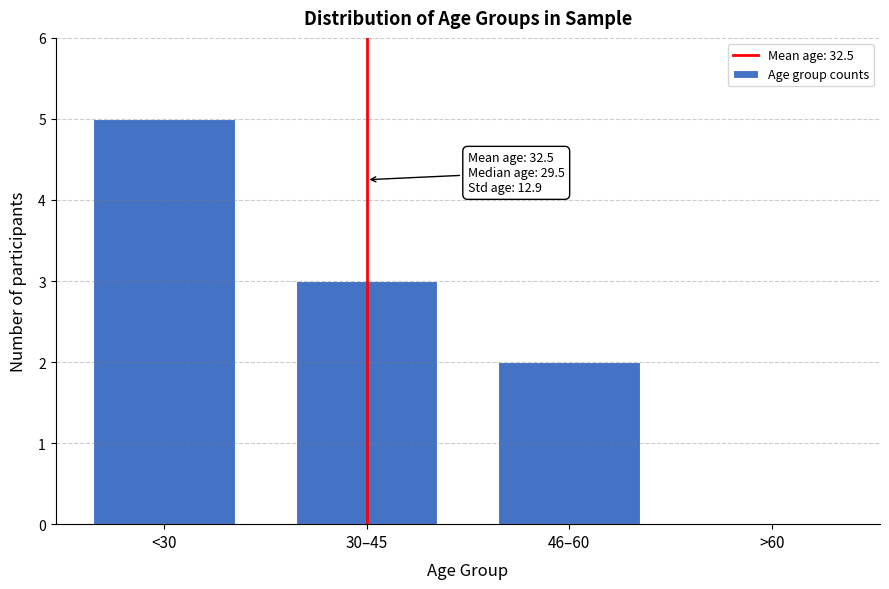

Reading left to right, transcribe all the data shown in this chart.

<30=5	30–45=3	46–60=2	>60=0